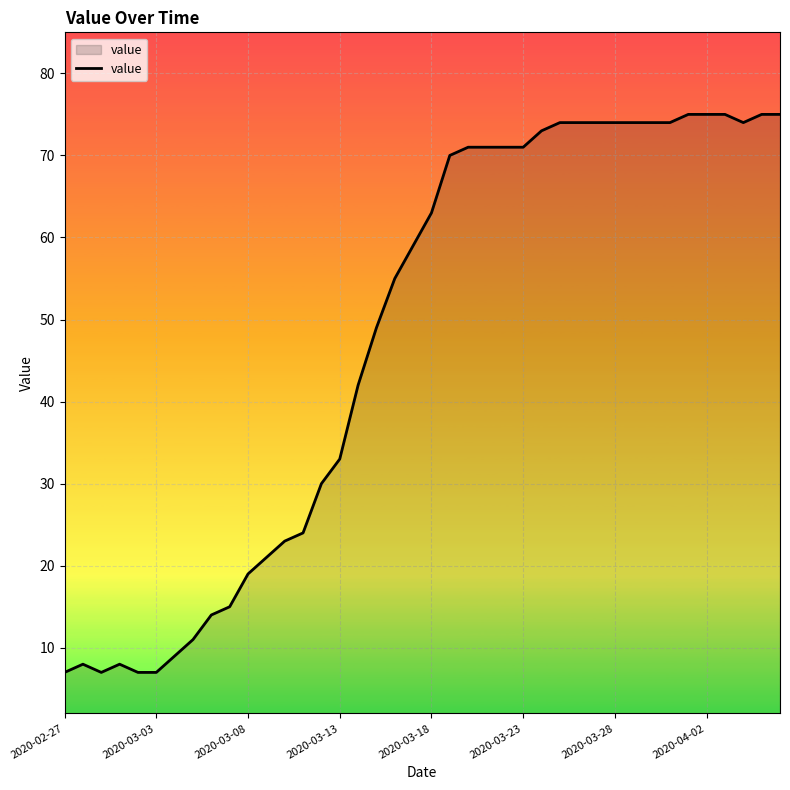

What is the difference between the maximum and minimum values?

68